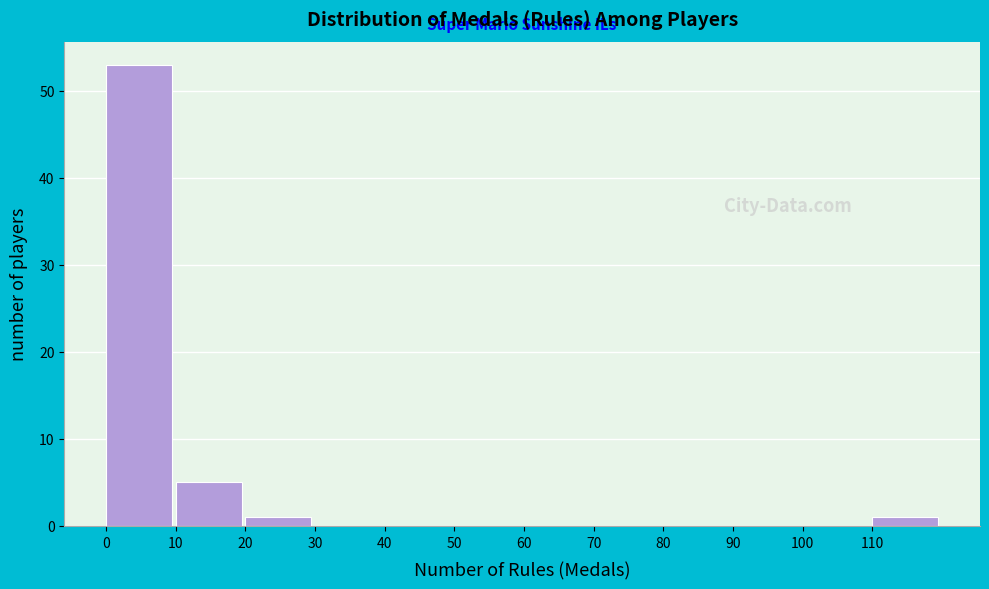

Reading left to right, transcribe this chart: for each bar, give the range it covers on the x-axis and its height. The values are not printed on the chart, so give them approximately, as read against the axis.

0 to 10: 53
10 to 20: 5
20 to 30: 1
30 to 40: 0
40 to 50: 0
50 to 60: 0
60 to 70: 0
70 to 80: 0
80 to 90: 0
90 to 100: 0
100 to 110: 0
110 to 120: 1